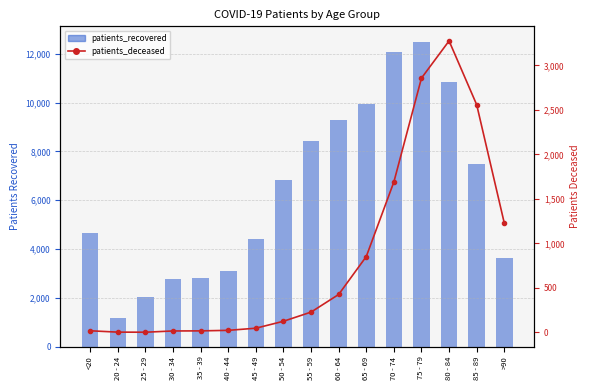

What is the difference between the highest and lowest values at 20 - 24?

1191